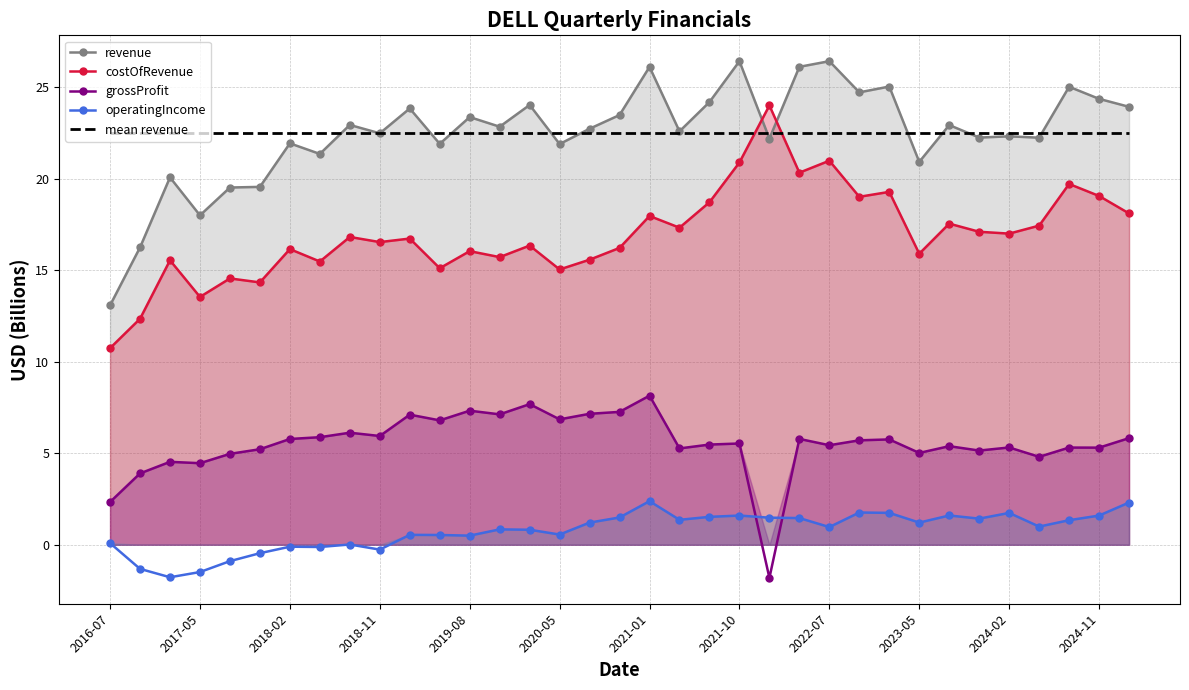

True or false: grossProfit and operatingIncome intersect in this chart.

True